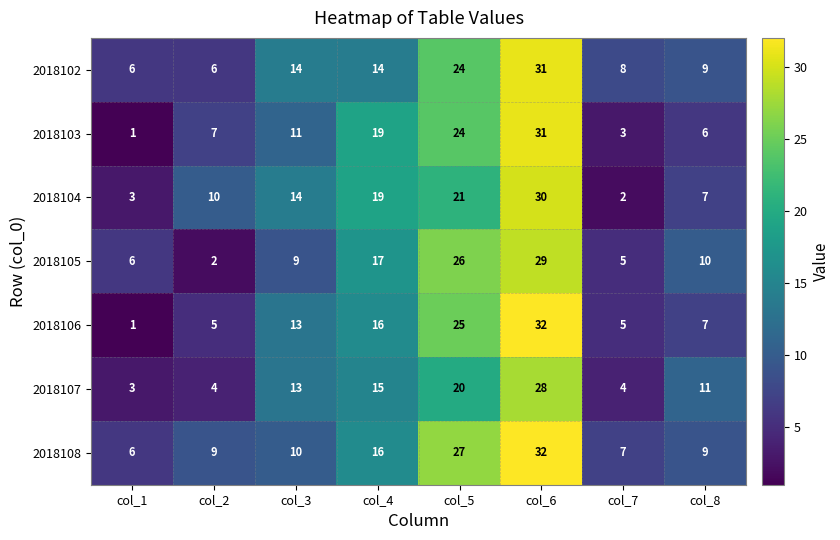

The value of 2018107 at col_5 is 20. True or false?

True